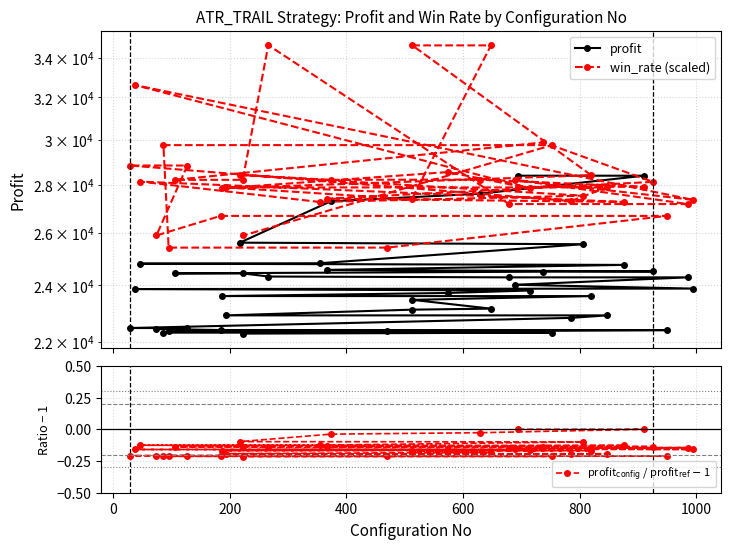

What are all the series names shown in the legend?

profit, win_rate (scaled), profit$_{\rm config}$ / profit$_{\rm ref}$ $-$ 1